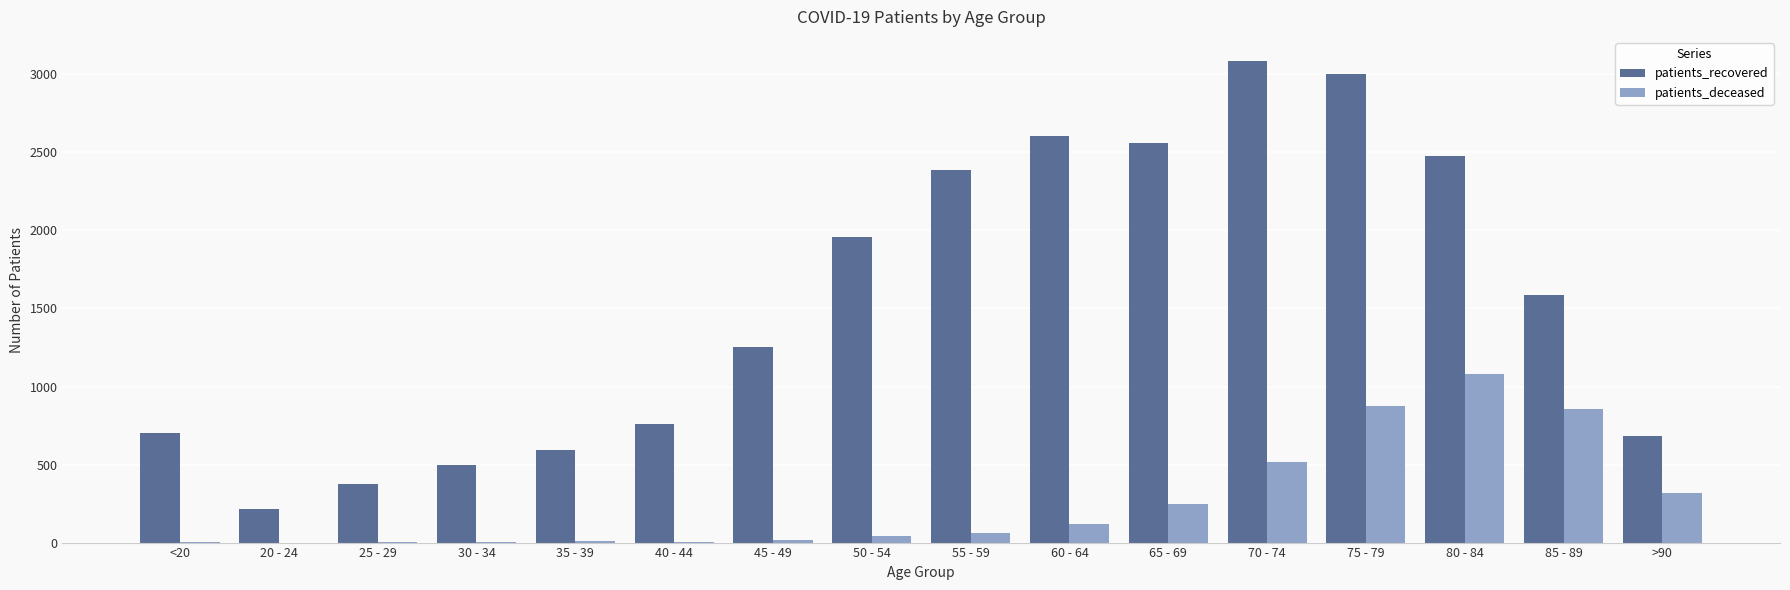

What are all the series names shown in the legend?

patients_recovered, patients_deceased